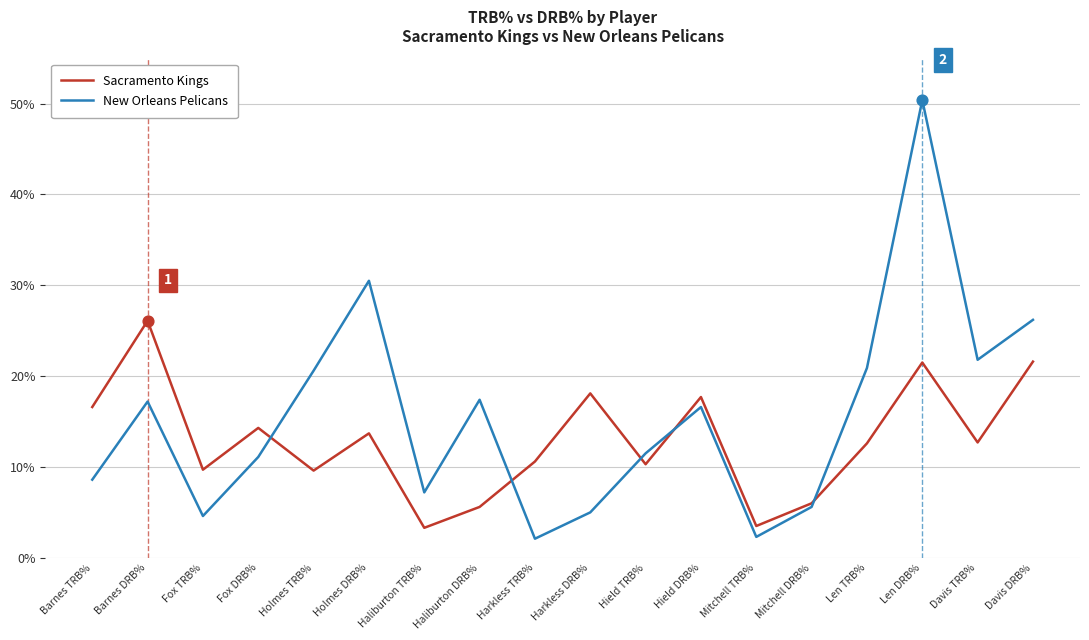

At which category is the sum across all series the highest?

Len DRB%